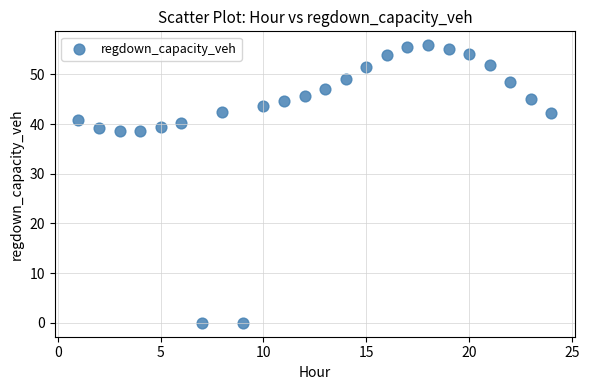

What is the range of X values (max minus min)?

23.0